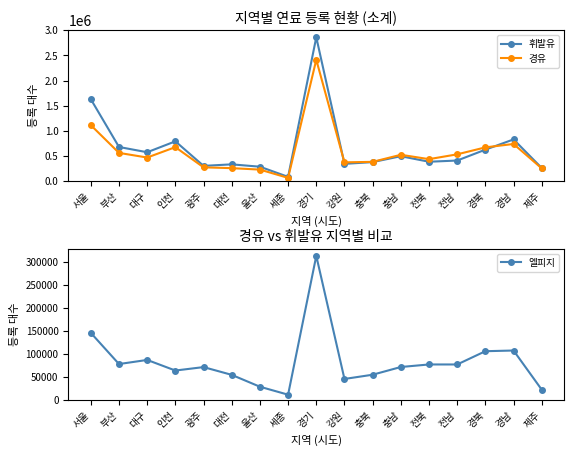

What is the minimum value shown in the chart?

11114